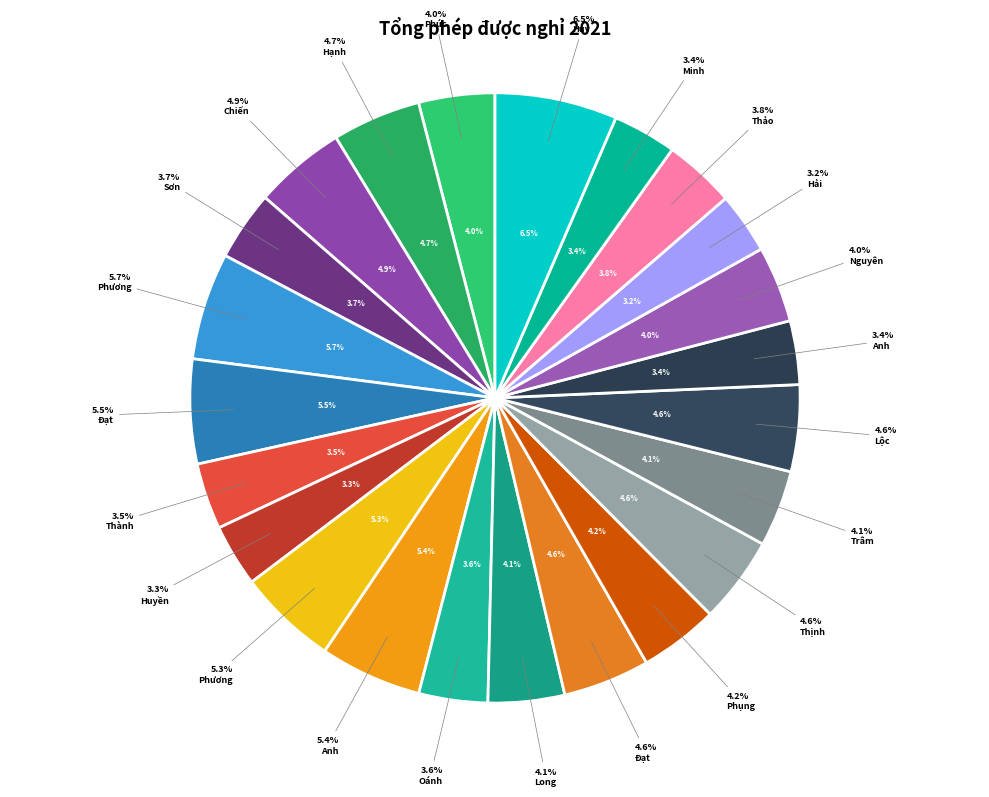

What percentage is the Võ Hoàng Long slice, to the nearest percent?

4%